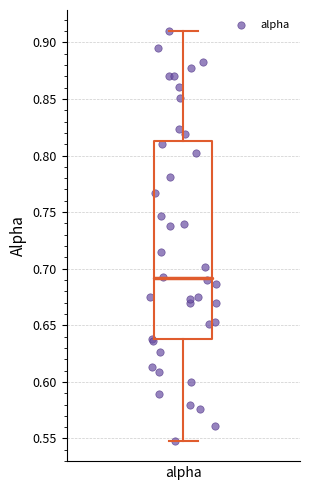

Where does the median line of the box for alpha sit on the y-axis? The values are not printed on the chart, so give them approximately, as read against the axis.

0.69